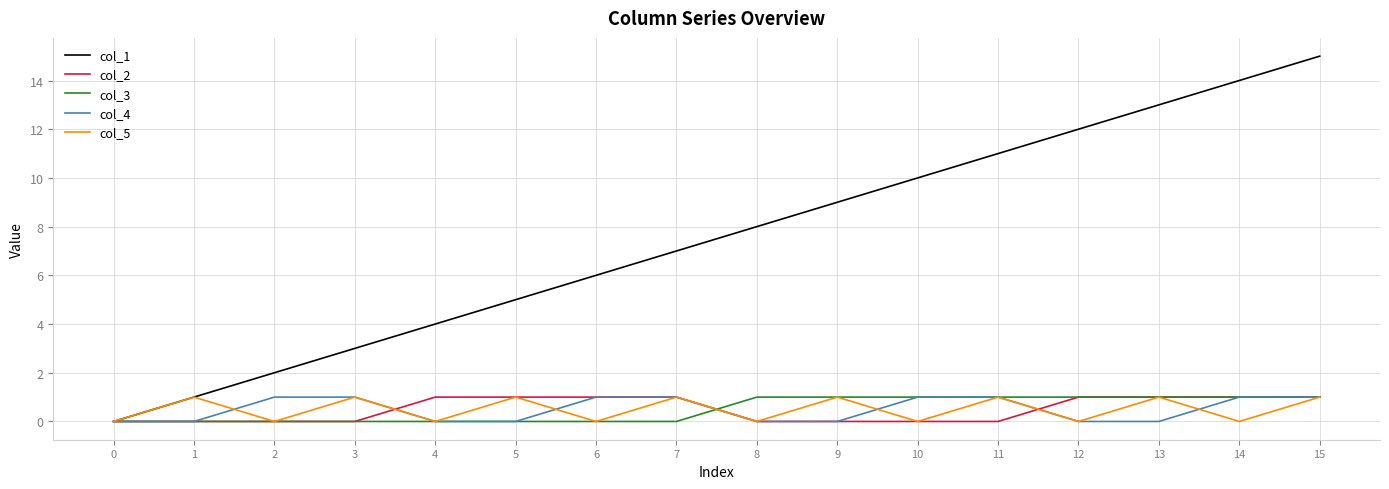

List the labels in order of col_1 value, largest first.

15, 14, 13, 12, 11, 10, 9, 8, 7, 6, 5, 4, 3, 2, 1, 0